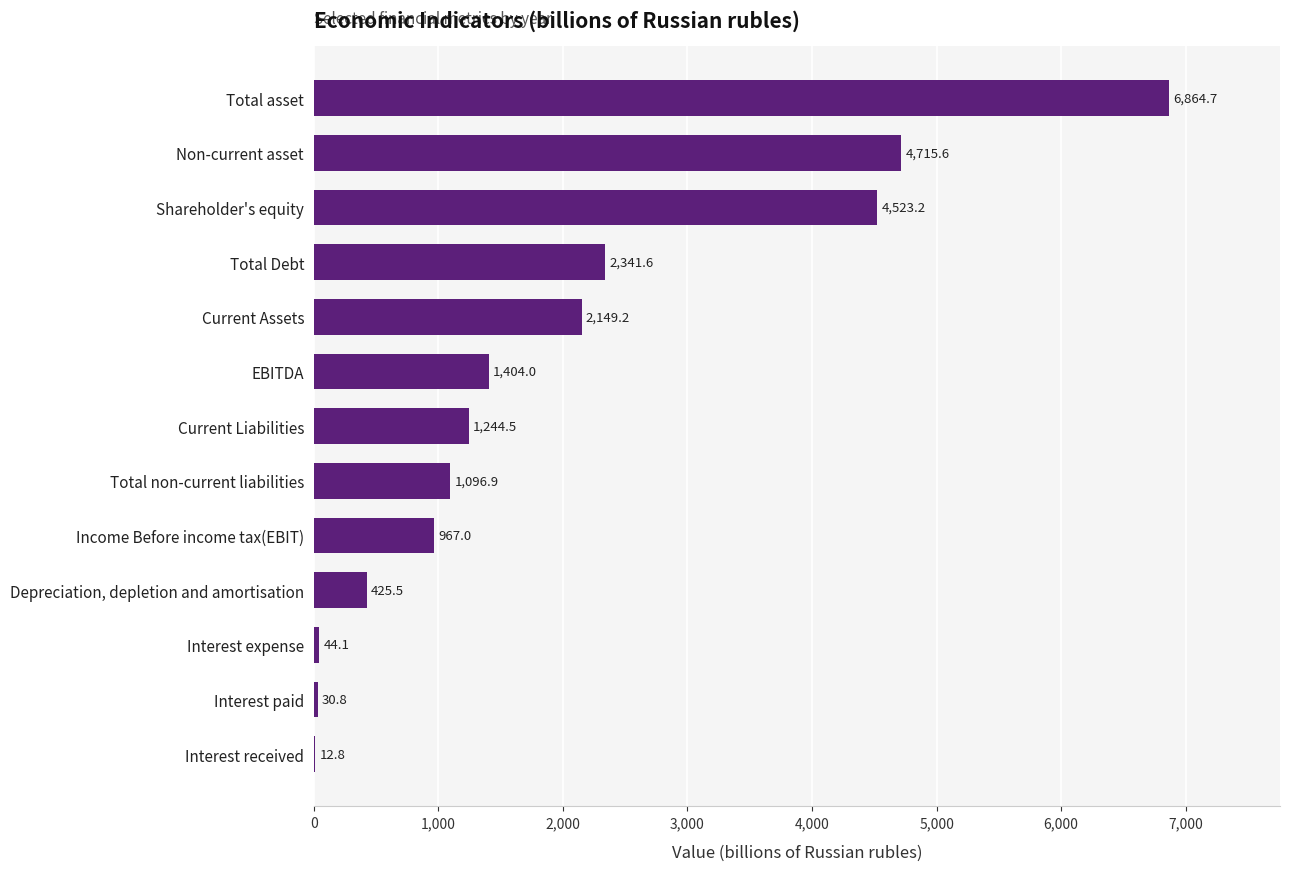

At which label is the value closest to 3438?

Shareholder's equity